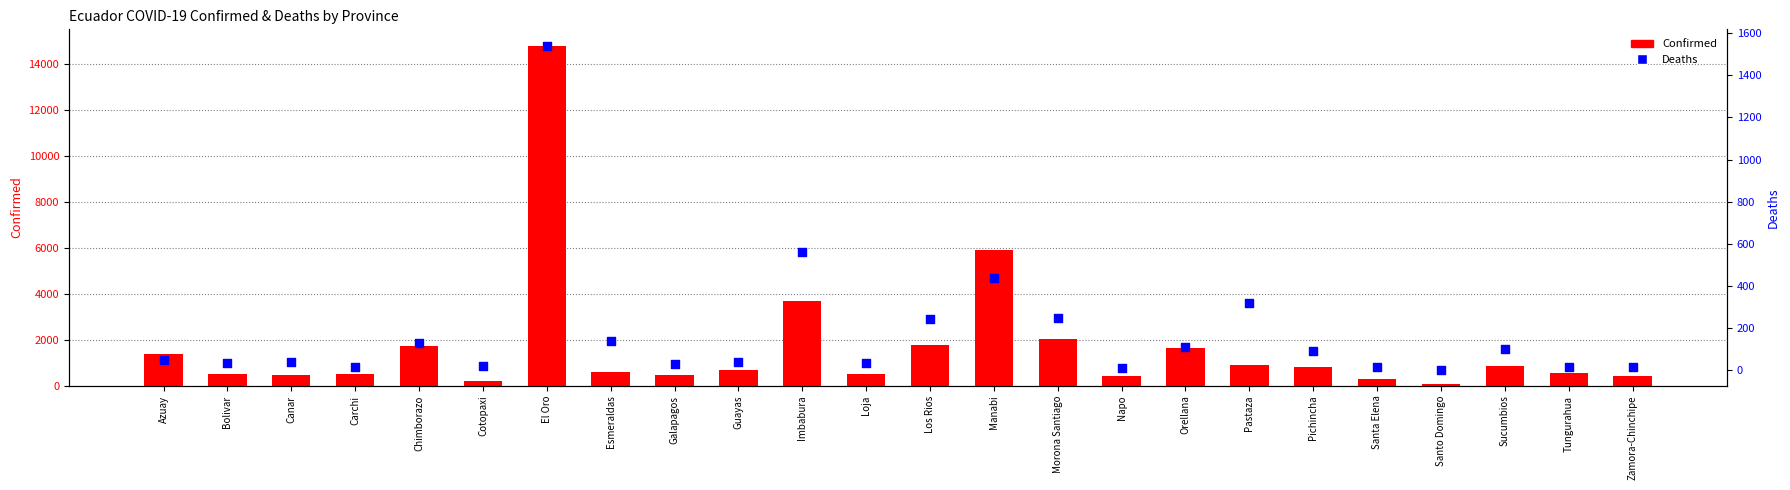

What are all the series names shown in the legend?

Confirmed, Deaths